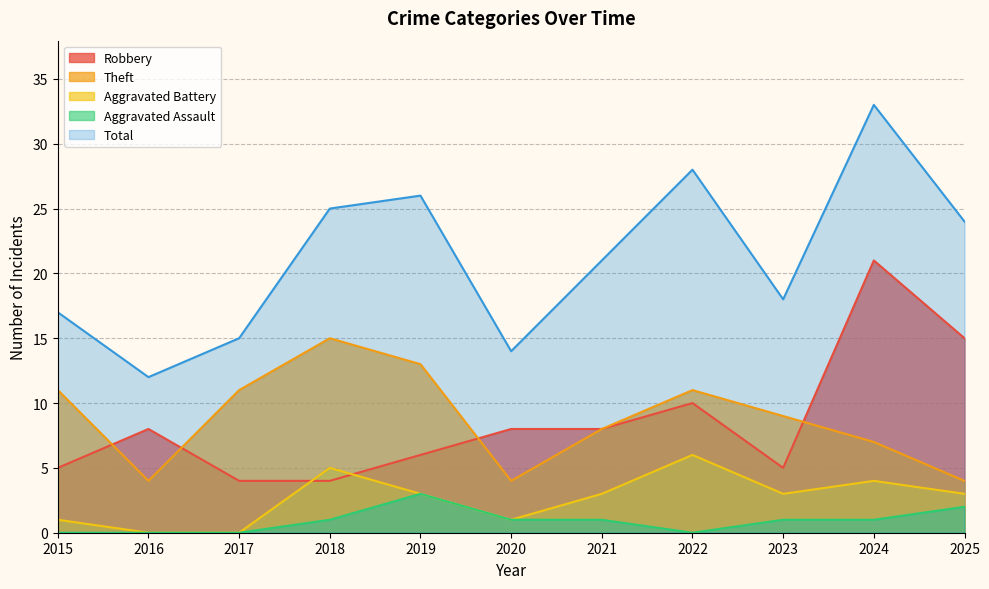

What is the spread (max minus min) of values at 2022?

28